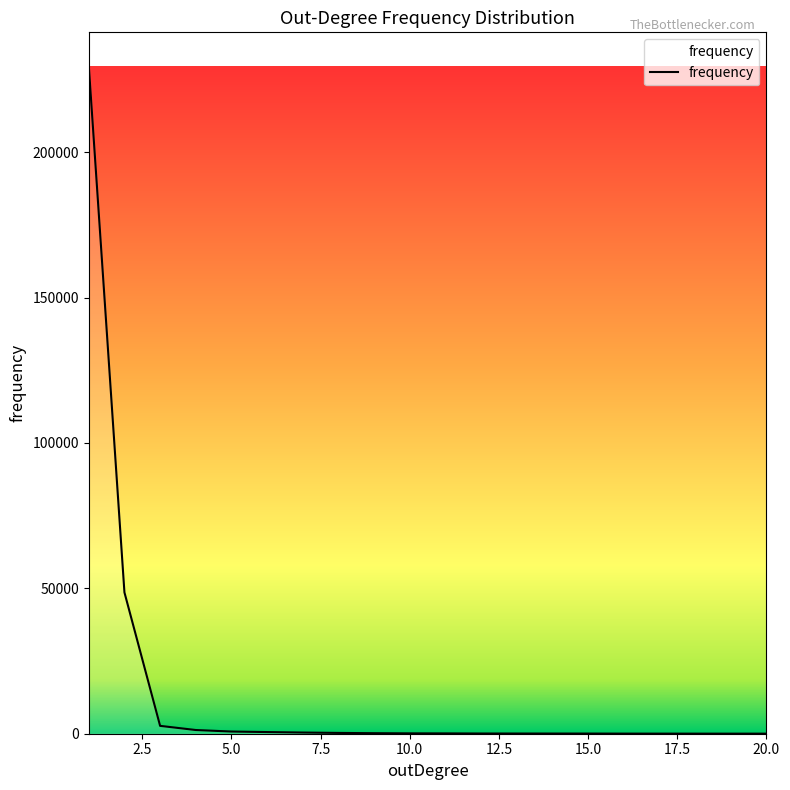

What is the difference between the maximum and minimum values?

229730